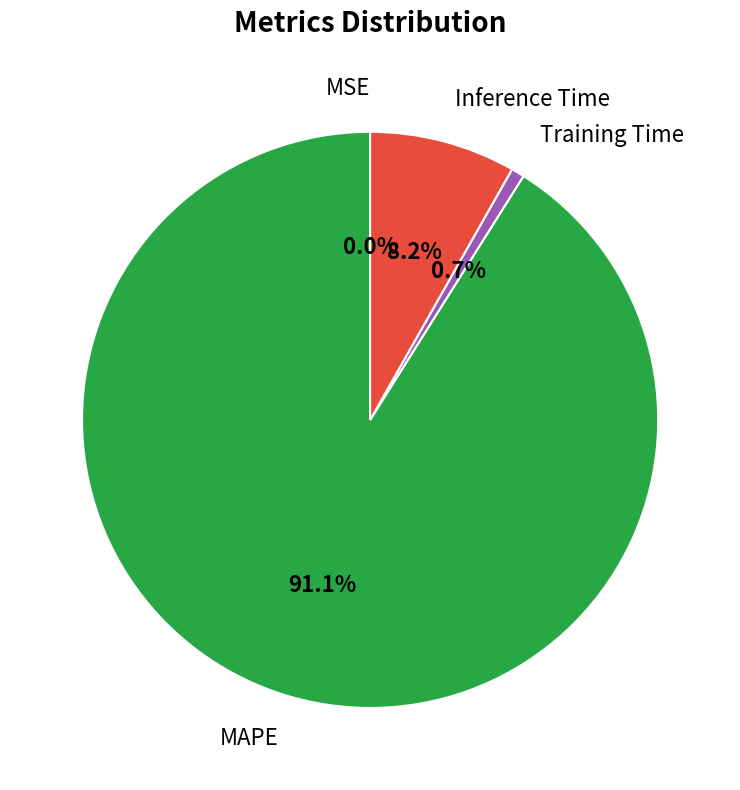

Is there any slice that represents more than half of the pie?

Yes